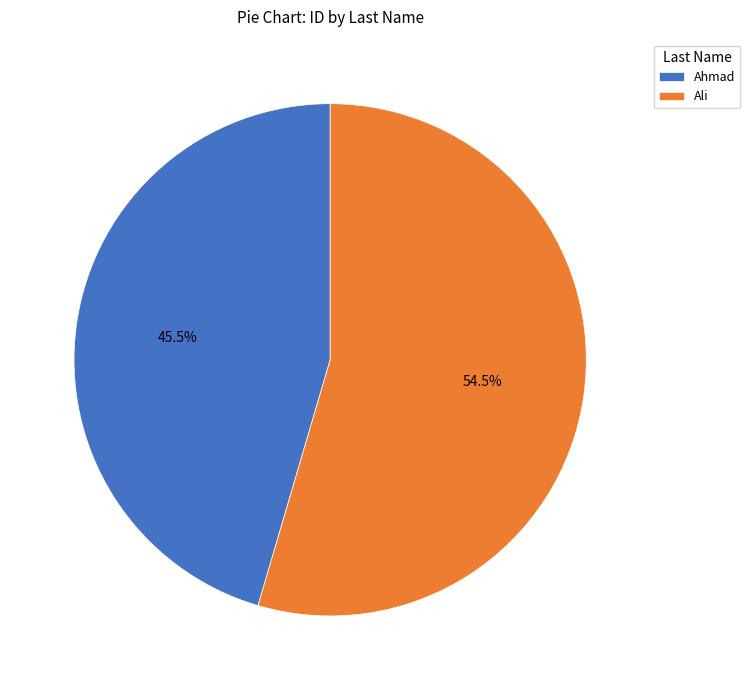

Combined, what portion of the pie is Ali and Ahmad?

100.0%